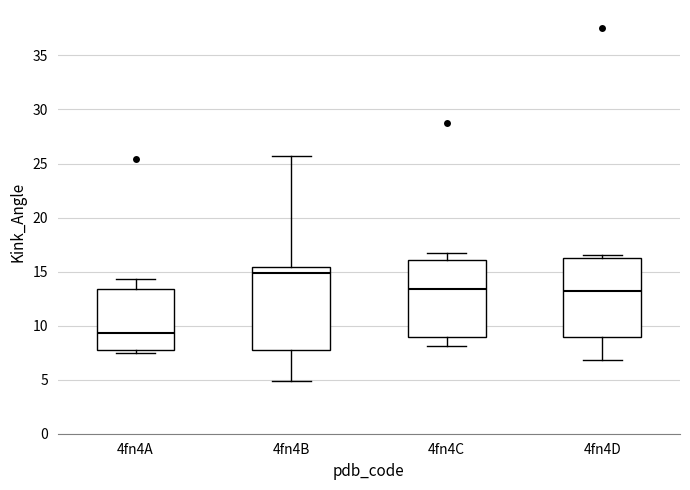

Reading left to right, transcribe this box plot: for each box, give where its median line is, the range the box spans, and where its two whiskers end, as read against the y-axis. The values are not printed on the chart, so give them approximately, as read against the axis.

4fn4A: median 9.5, box 8.0 to 13.5, whiskers 7.5 to 14.5
4fn4B: median 15.0, box 7.5 to 15.5, whiskers 5.0 to 25.5
4fn4C: median 13.5, box 9.0 to 16.0, whiskers 8.0 to 17.0
4fn4D: median 13.0, box 9.0 to 16.0, whiskers 7.0 to 16.5